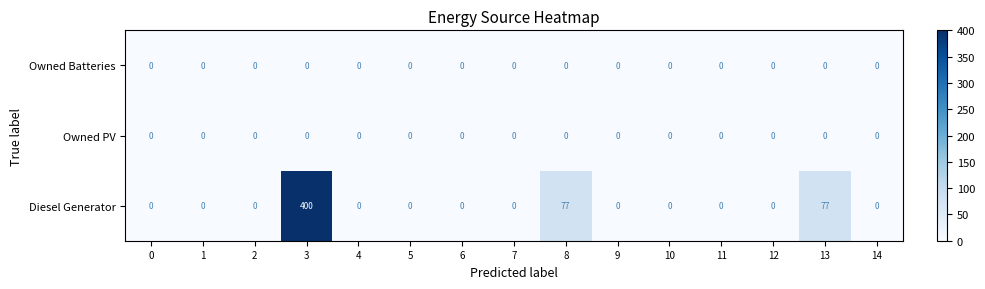

What is the difference between the maximum and minimum values in the Diesel Generator series?

400